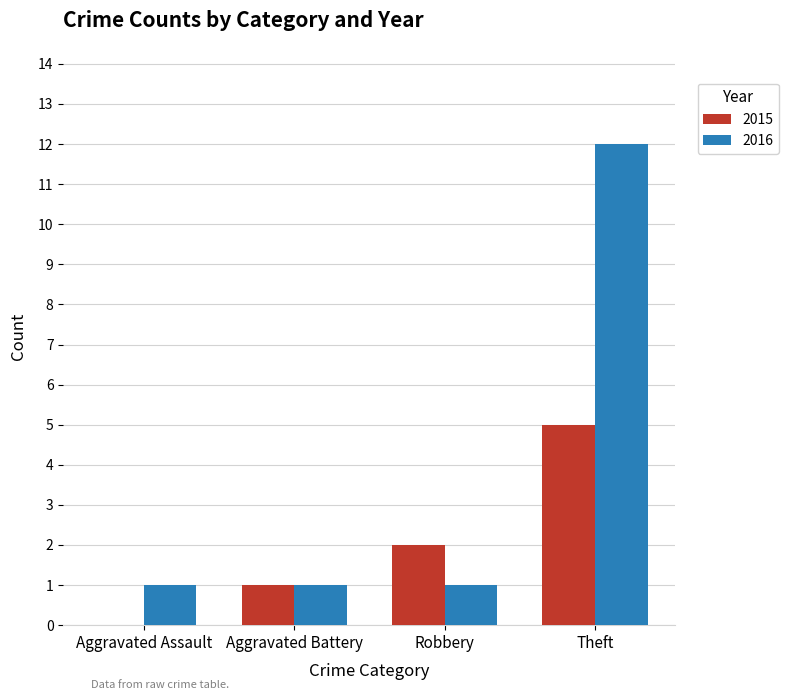

What is the sum of all 2016 values?

15